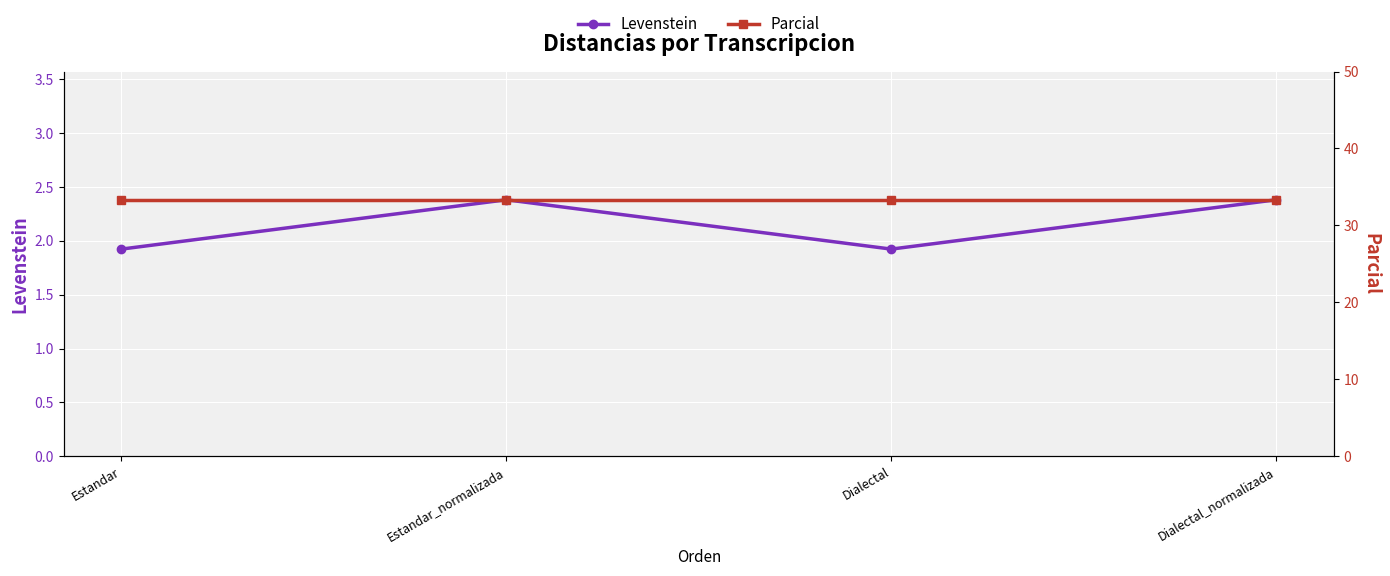

The value of Levenstein at Estandar_normalizada is 1.6. True or false?

False